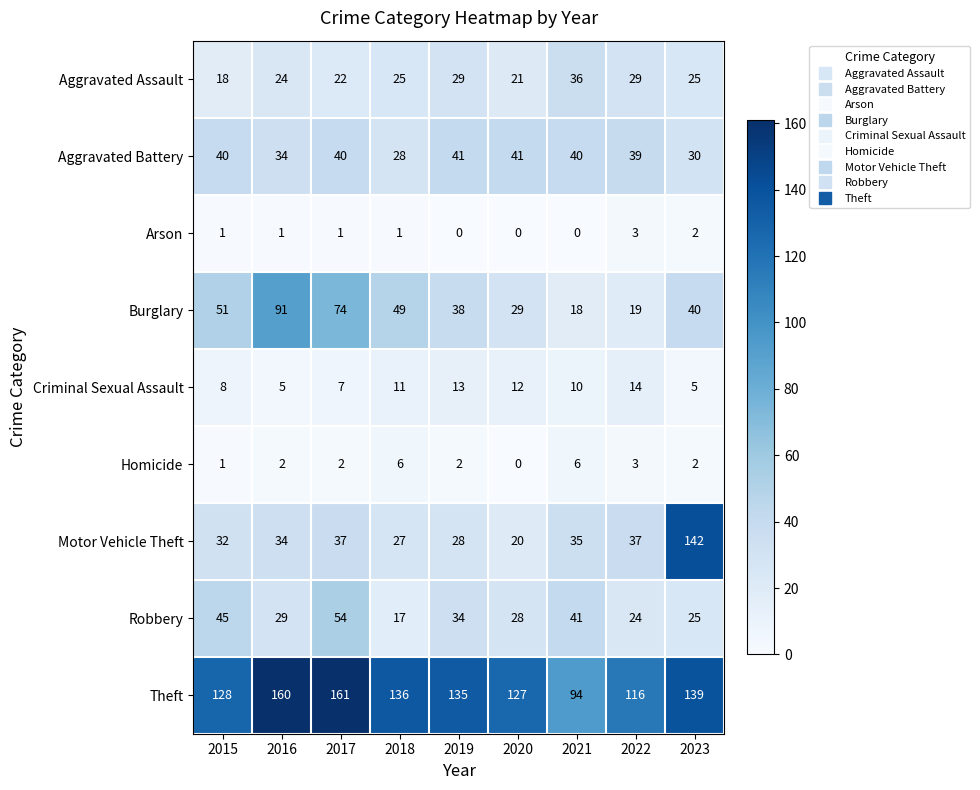

Which series has the widest spread of values?

Motor Vehicle Theft